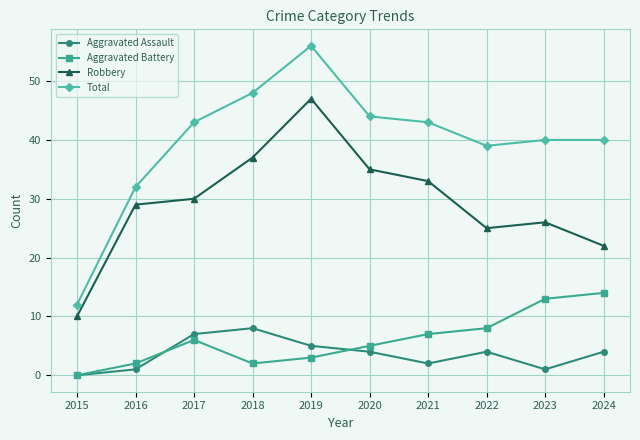

What is the total value across all series at 2018?

95